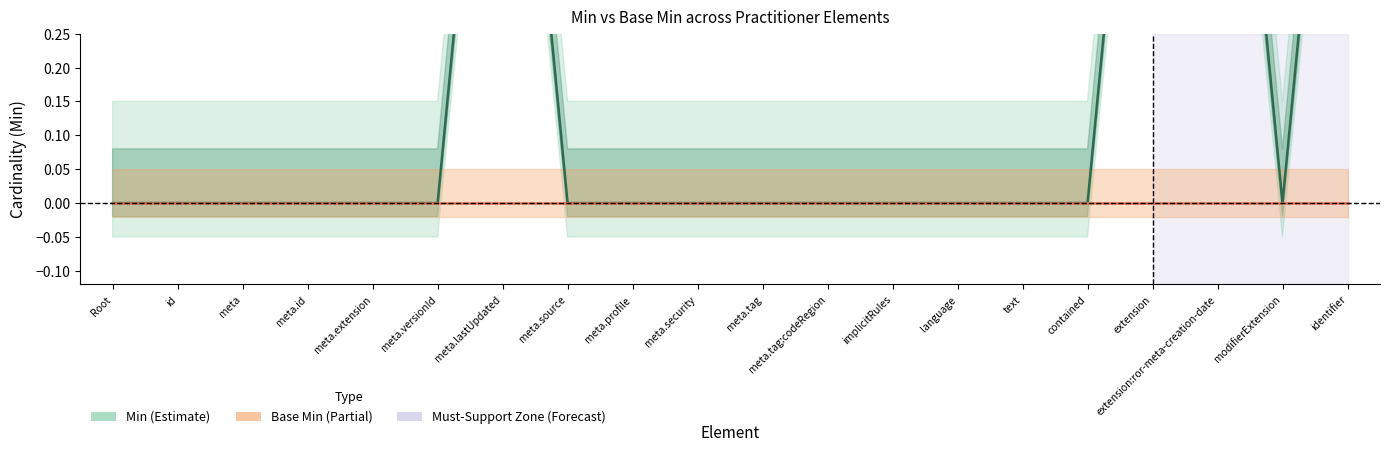

Is this an area chart (filled region under the line)?

No